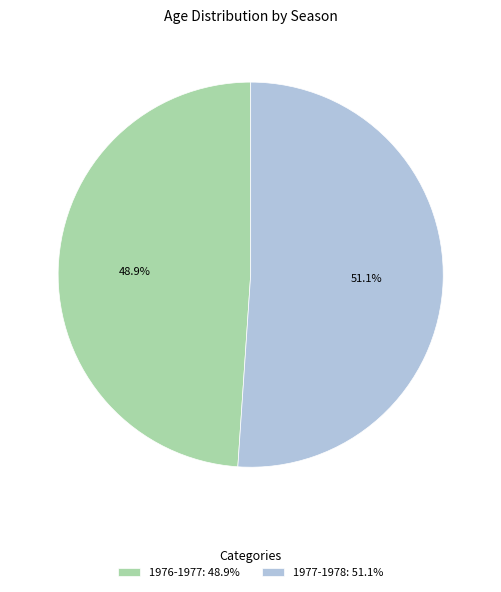

Approximately how many times larger is the value at 1976-1977 compared to 1977-1978?

1.0